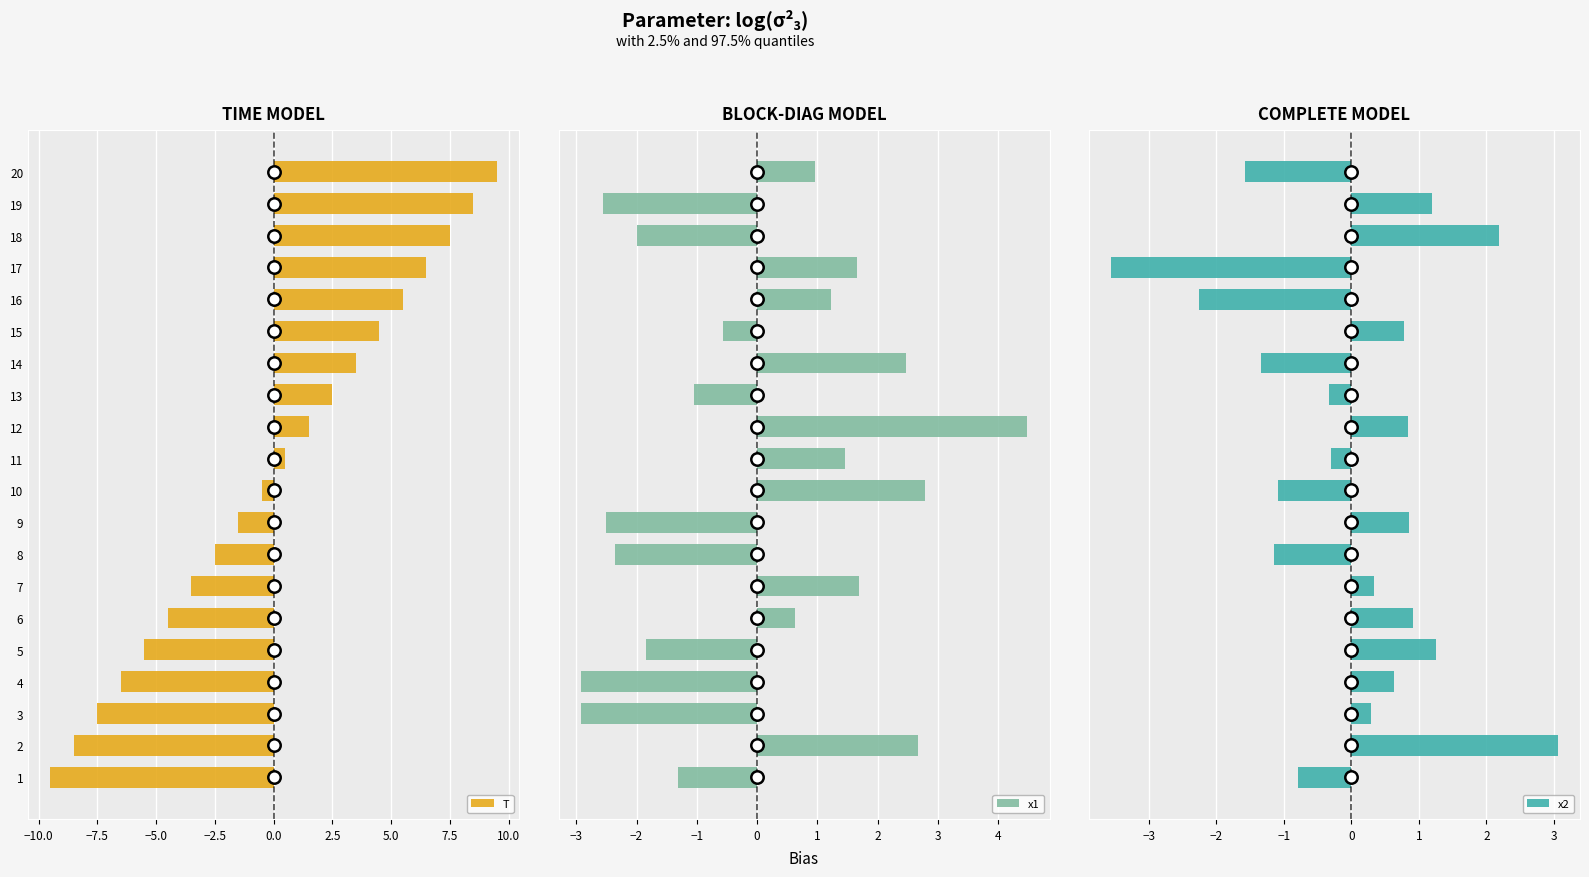

Which series has the widest spread of Y values?

T